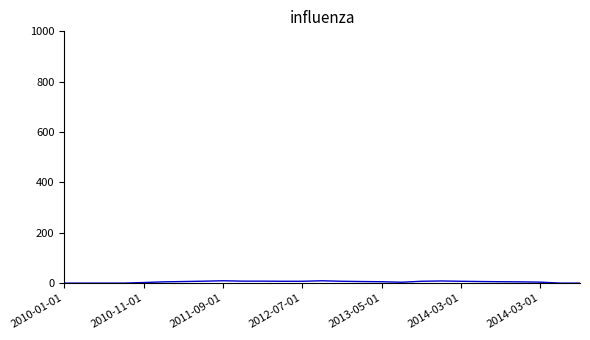

Is this an area chart (filled region under the line)?

No